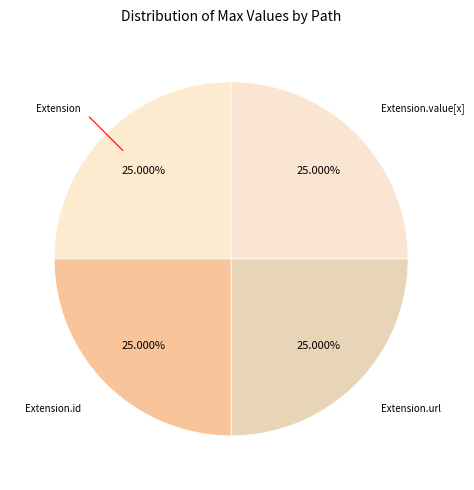

Which category has the biggest portion of the pie?

Extension